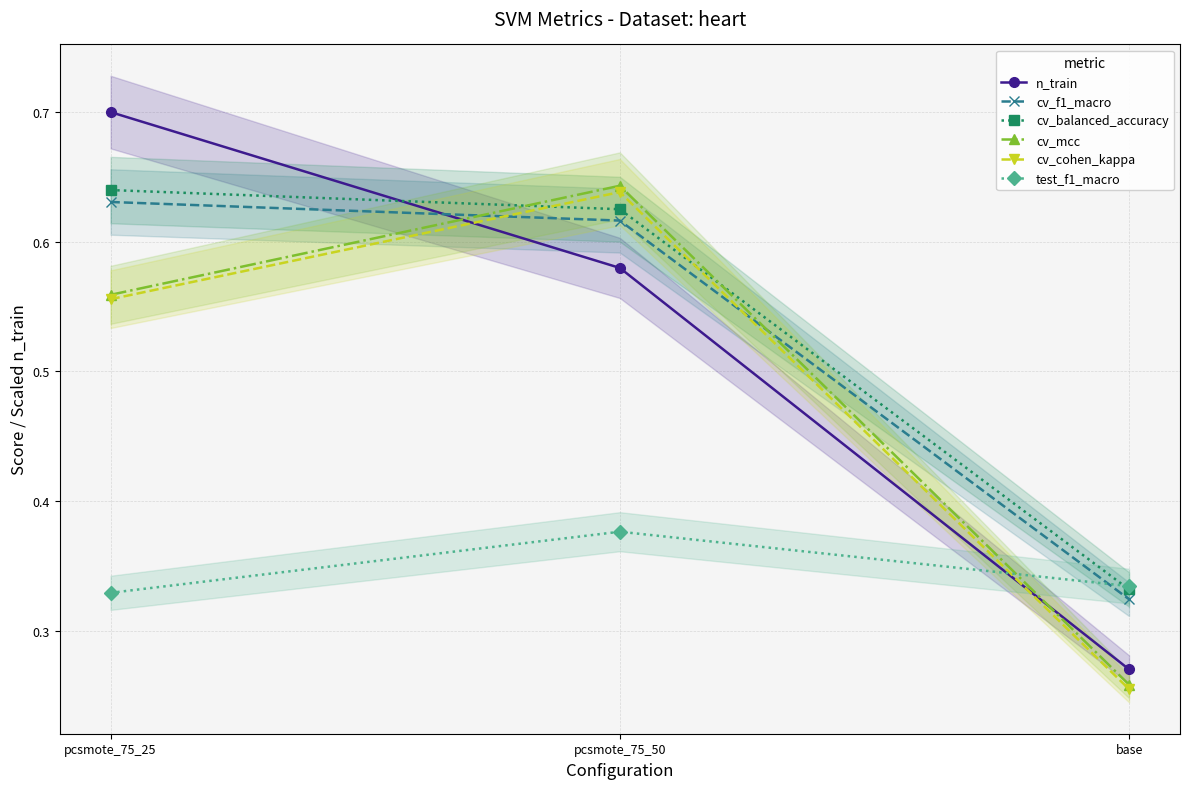

What is the spread (max minus min) of values at pcsmote_75_25?

0.4